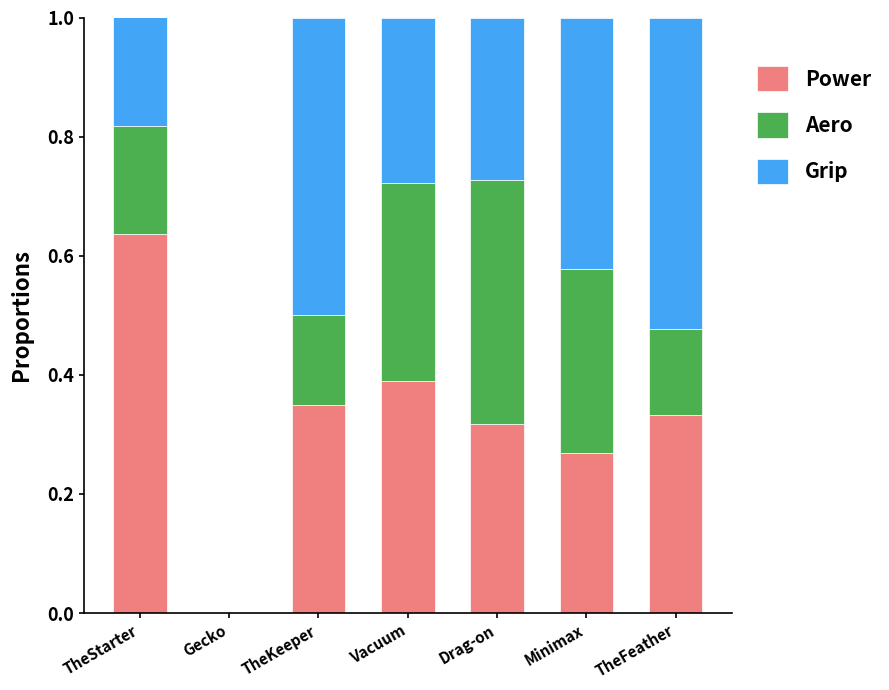

True or false: Power has a value of 0.2 at TheStarter.

False